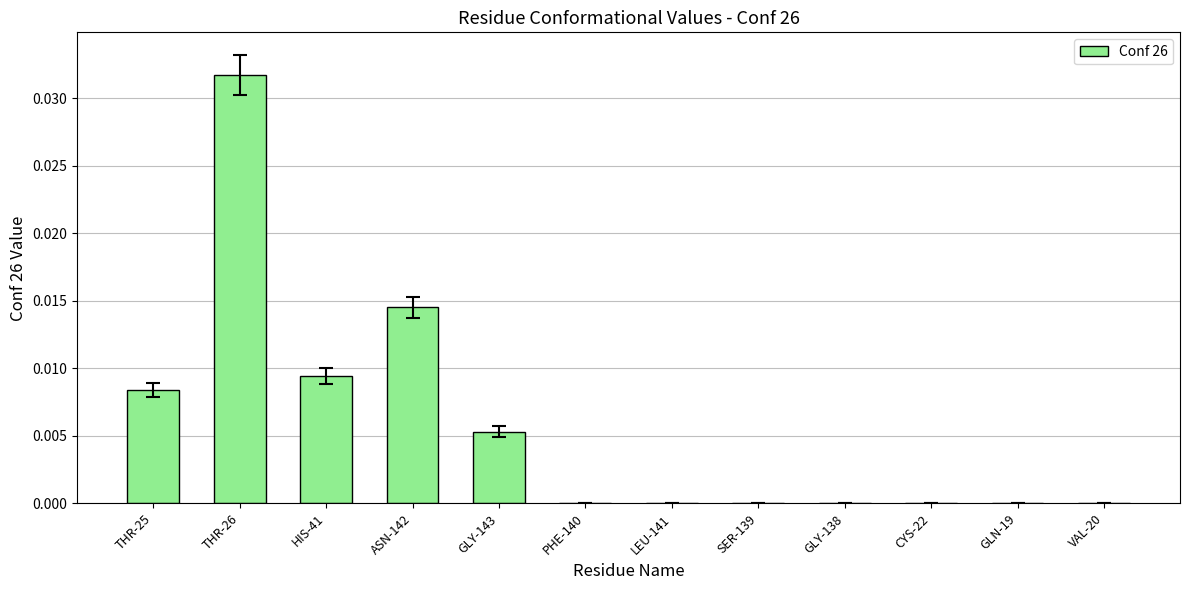

Is it true that the value at ASN-142 is 0.0?

True